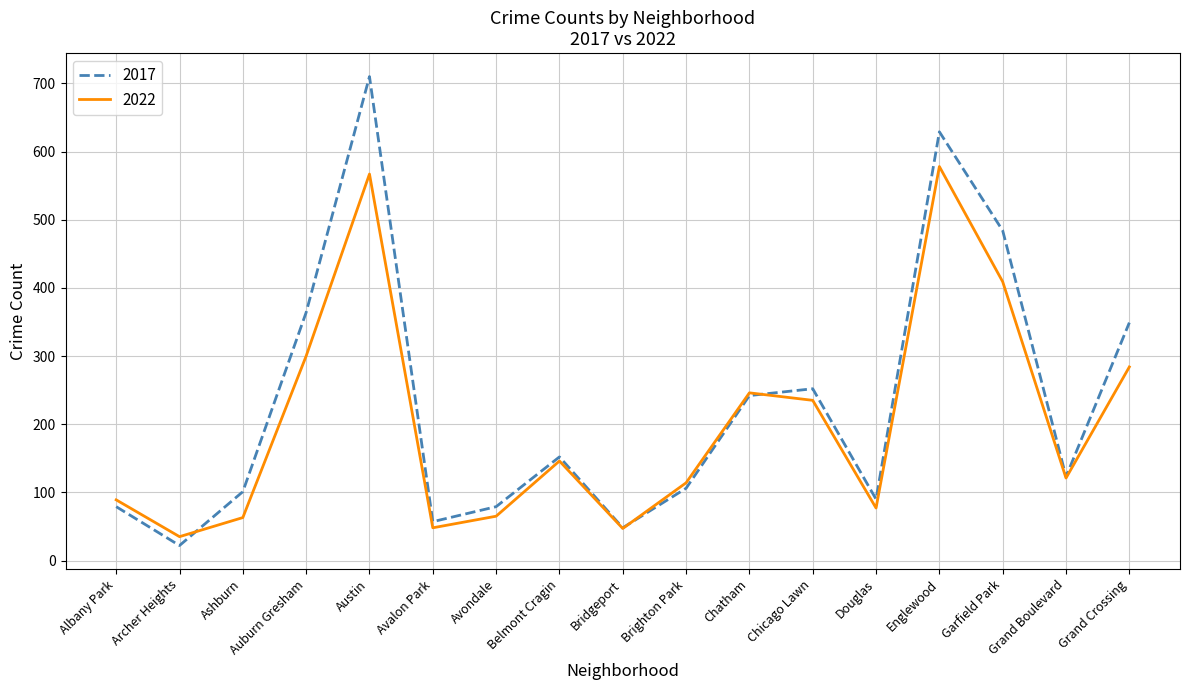

What are all the series names shown in the legend?

2017, 2022